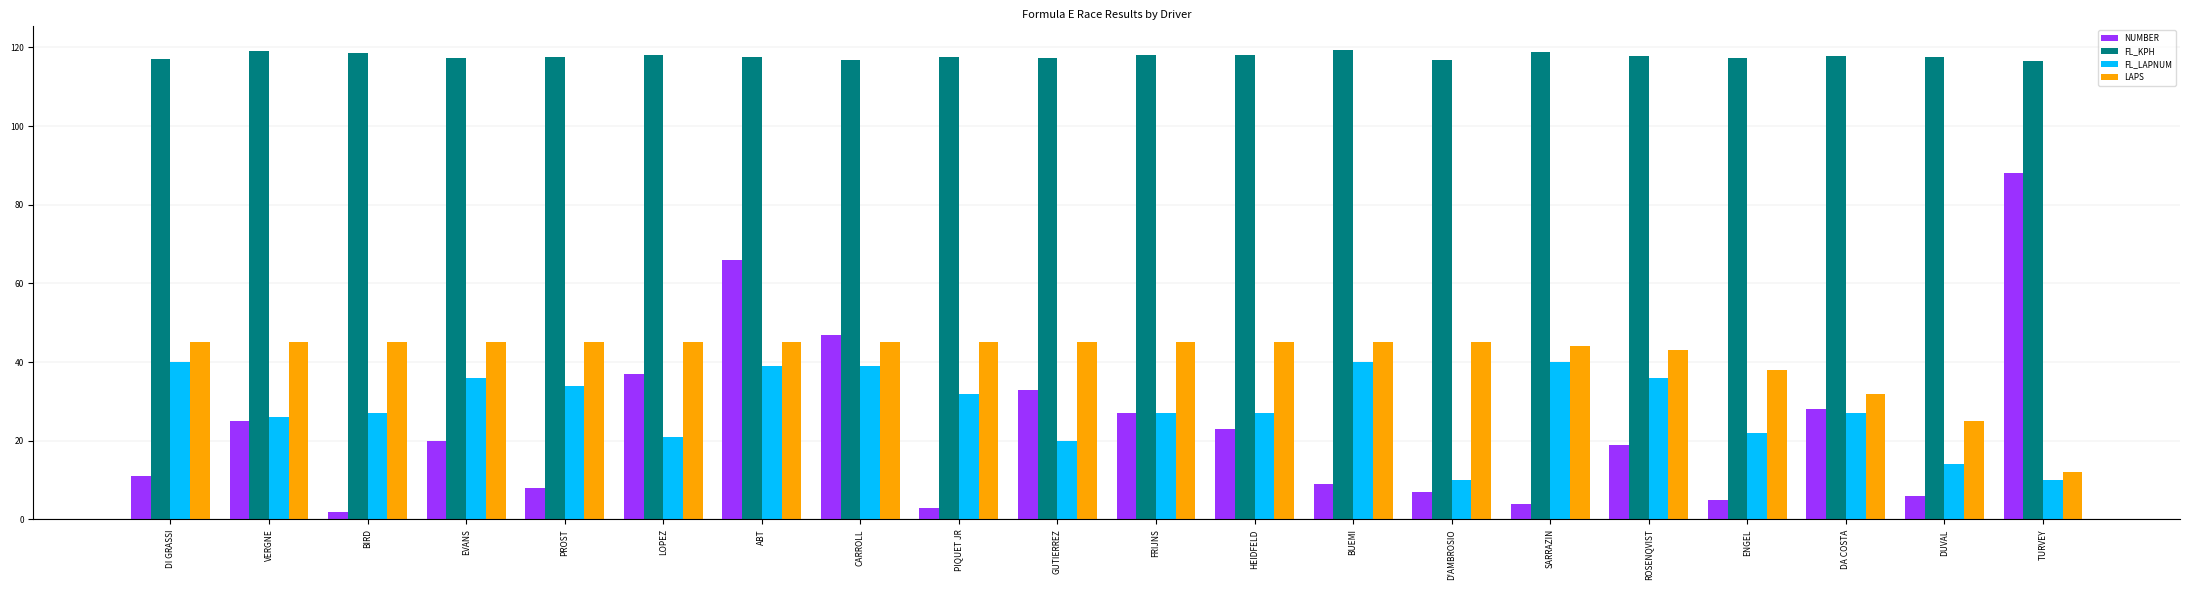

Are the bars grouped side by side (vs. stacked)?

Yes